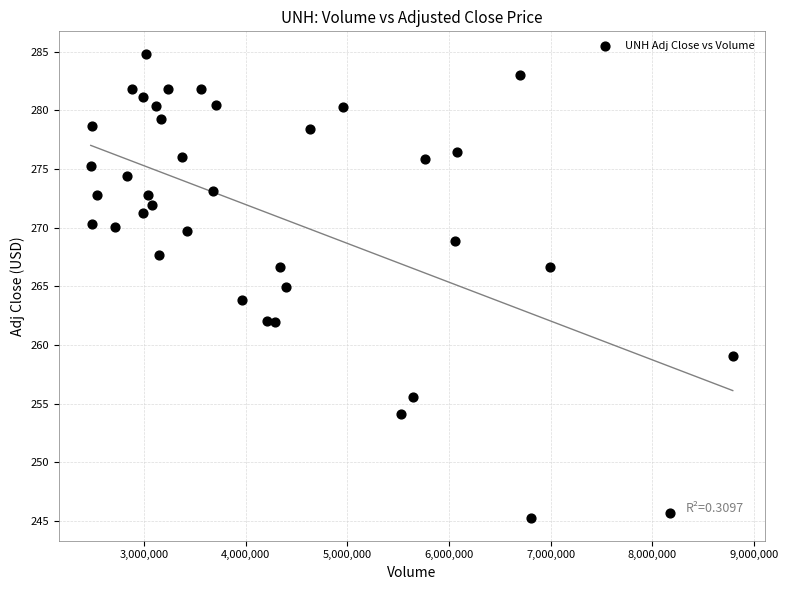

What is the range of X values (max minus min)?

6312700.0